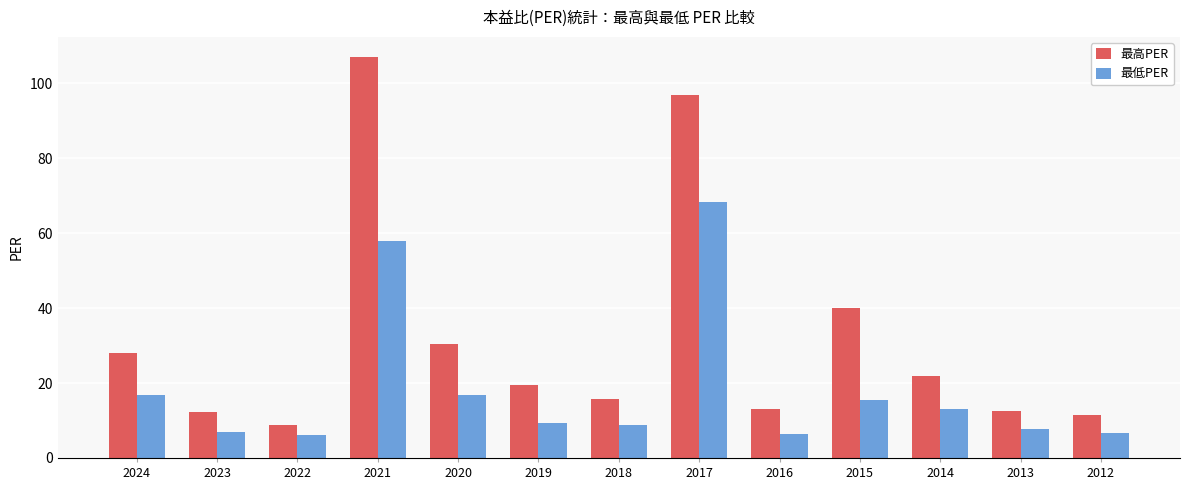

Which series has the largest range (max minus min)?

最高PER